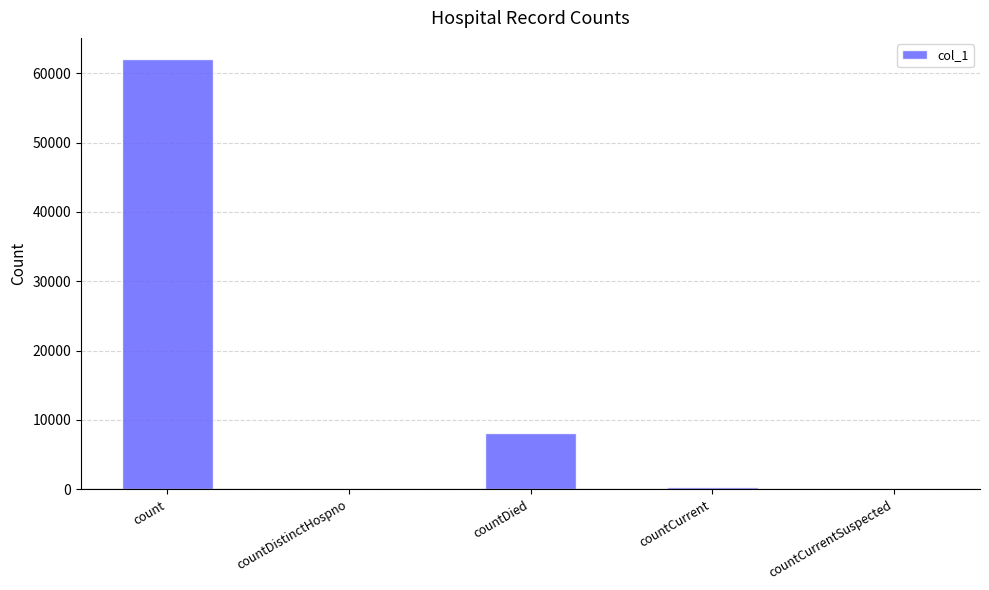

What is the sum of the values at count and countCurrentSuspected?

61986